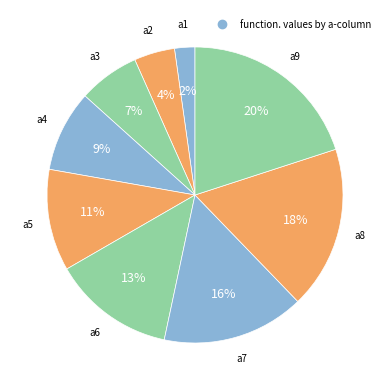

Rank the categories by value from highest to lowest.

a9, a8, a7, a6, a5, a4, a3, a2, a1